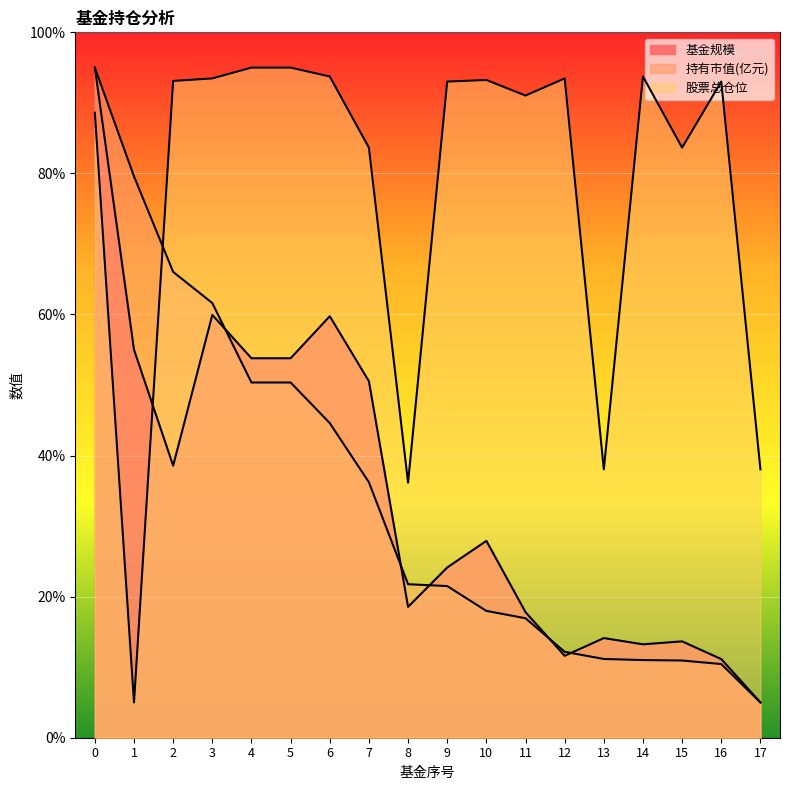

The 基金规模 series shows 24.1 at 9. True or false?

True